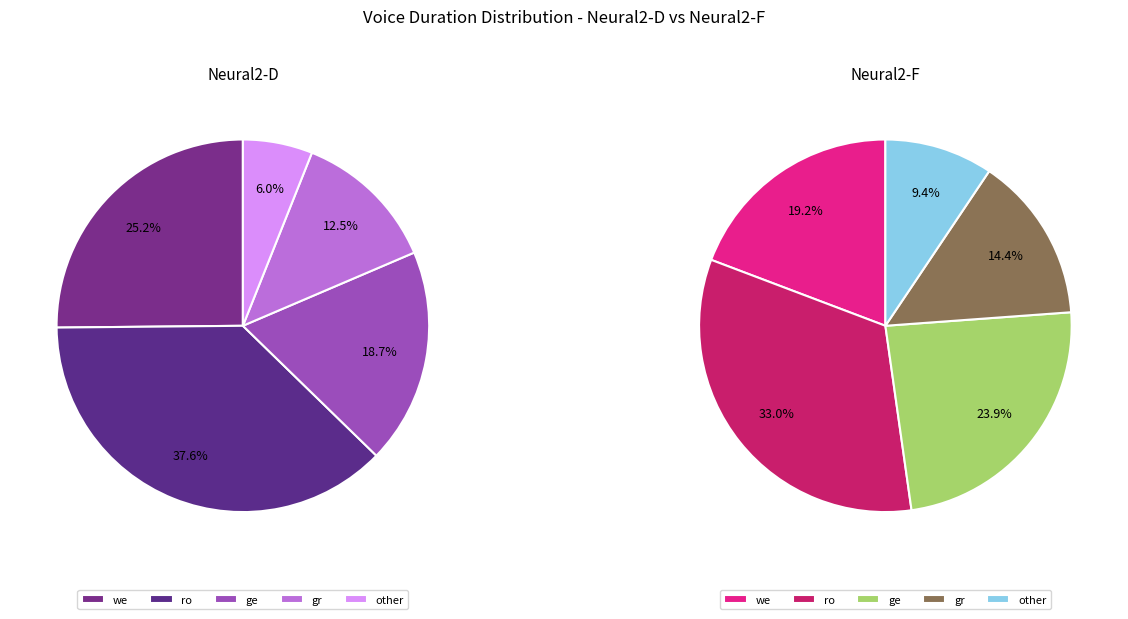

To the nearest percent, what is the combined percentage of Neural2-F and Neural2-D?

100%